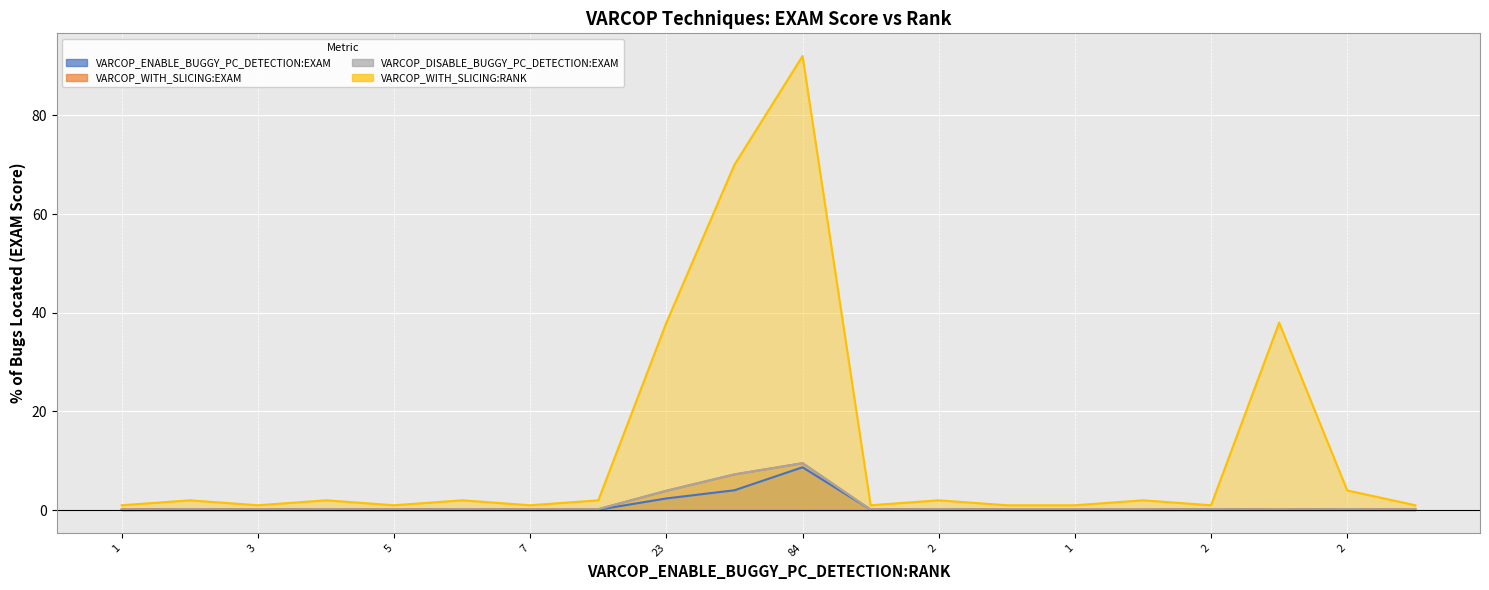

What are all the series names shown in the legend?

VARCOP_ENABLE_BUGGY_PC_DETECTION:EXAM, VARCOP_WITH_SLICING:EXAM, VARCOP_DISABLE_BUGGY_PC_DETECTION:EXAM, VARCOP_WITH_SLICING:RANK